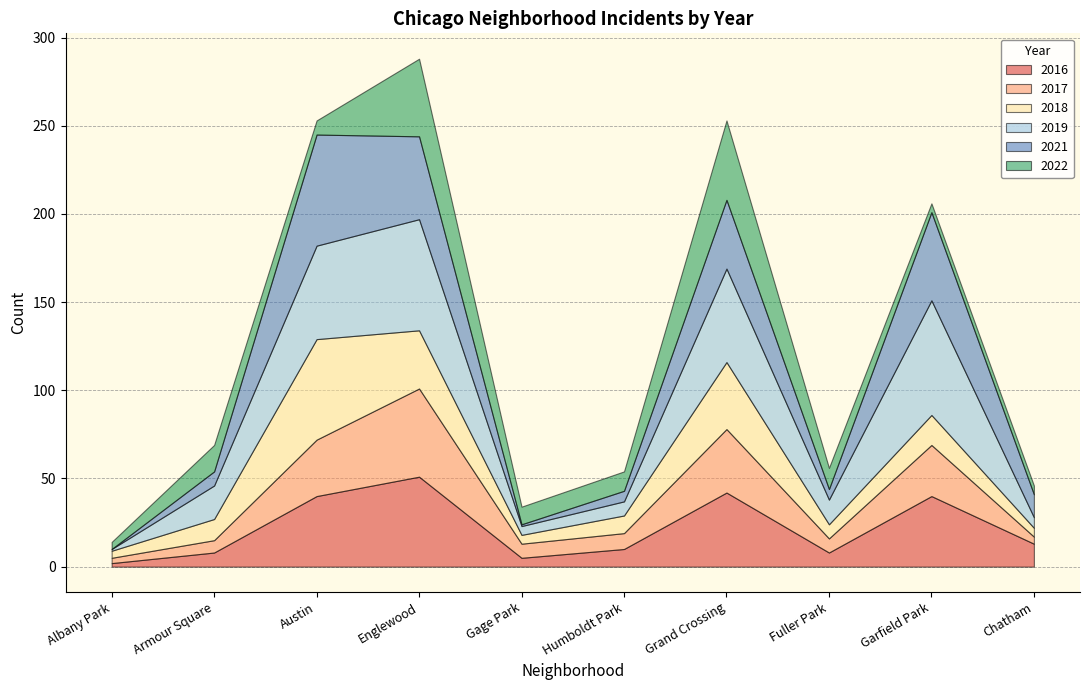

What position from the right is Garfield Park?

2